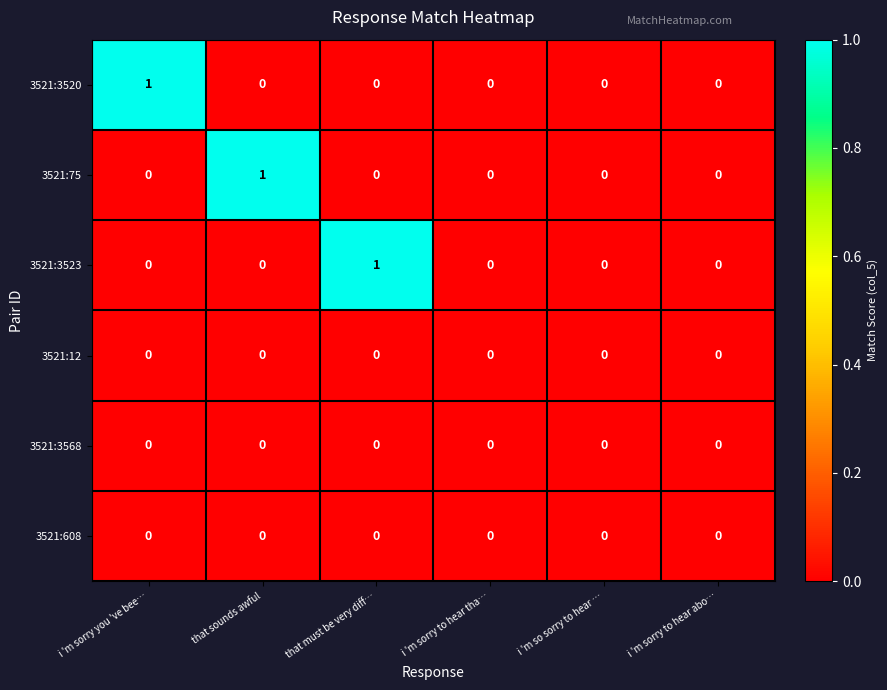

Is it true that 3521:608 equals 0 at i 'm so sorry to hear …?

True